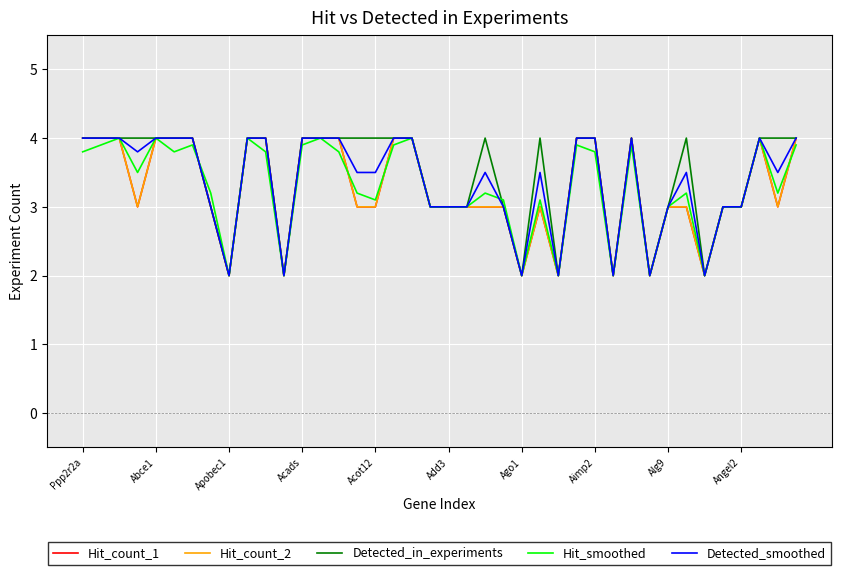

Is this an area chart (filled region under the line)?

No